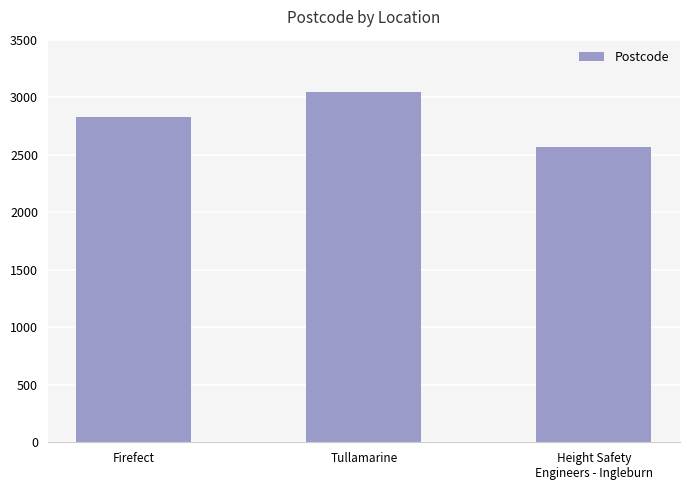

List the labels in order of value, largest first.

Tullamarine, Firefect, Height Safety
Engineers - Ingleburn